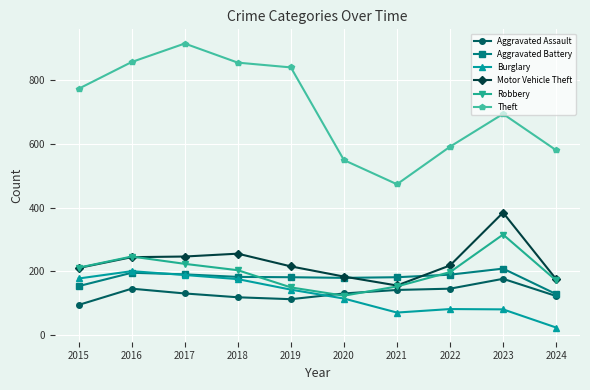

At which label is Motor Vehicle Theft closest to 270?

2018